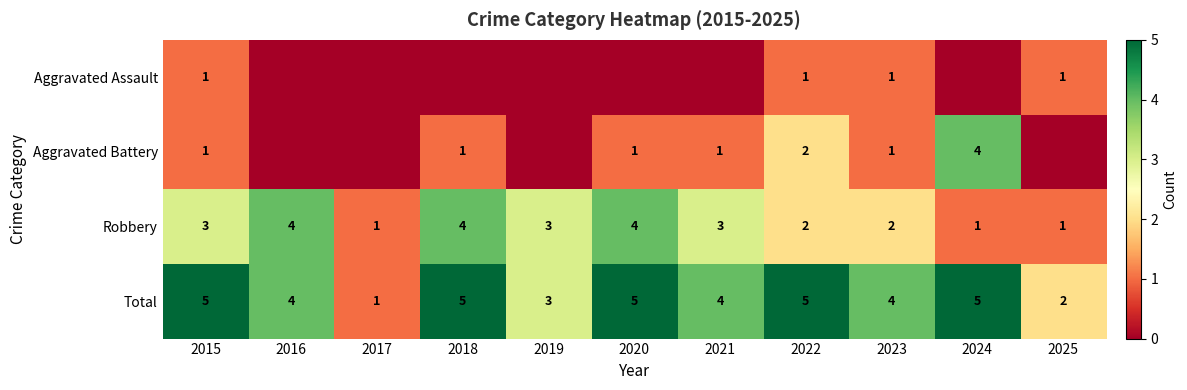

What is the difference between the maximum and minimum values in the Total series?

4